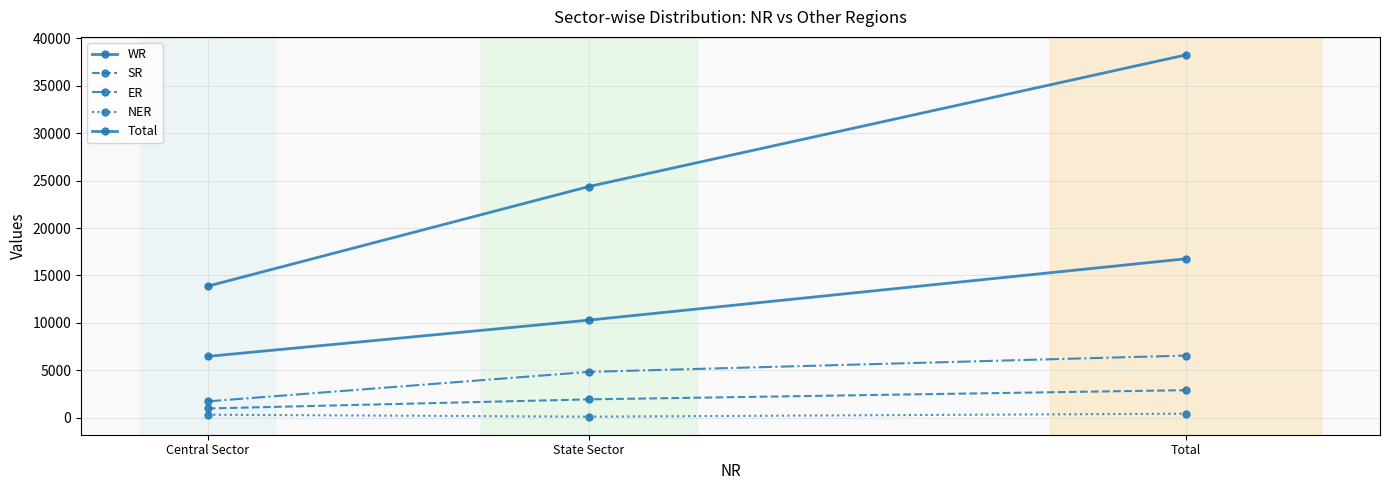

Count the number of data series in this chart.

5